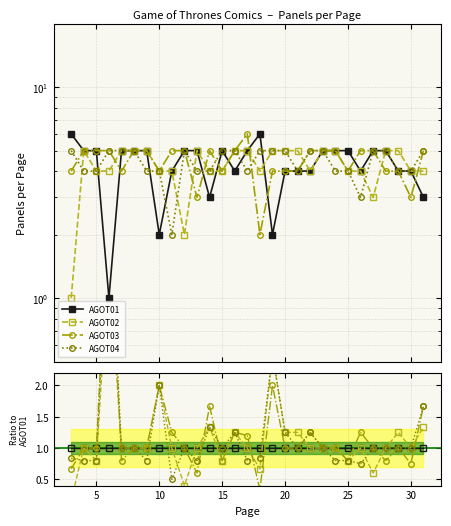

How many values in the AGOT03 series are below 1?

8